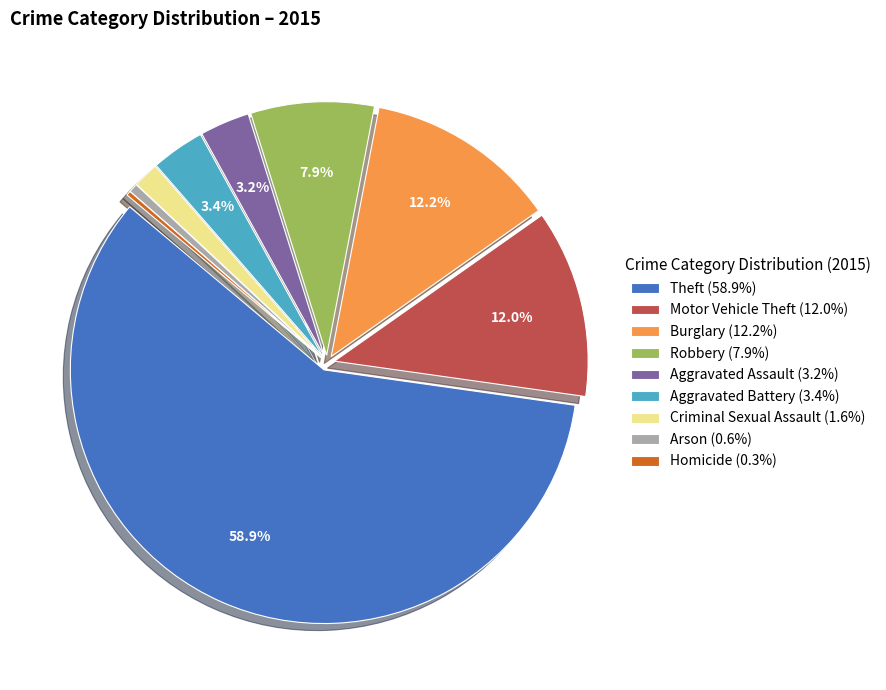

What is the largest slice in the pie chart?

Theft